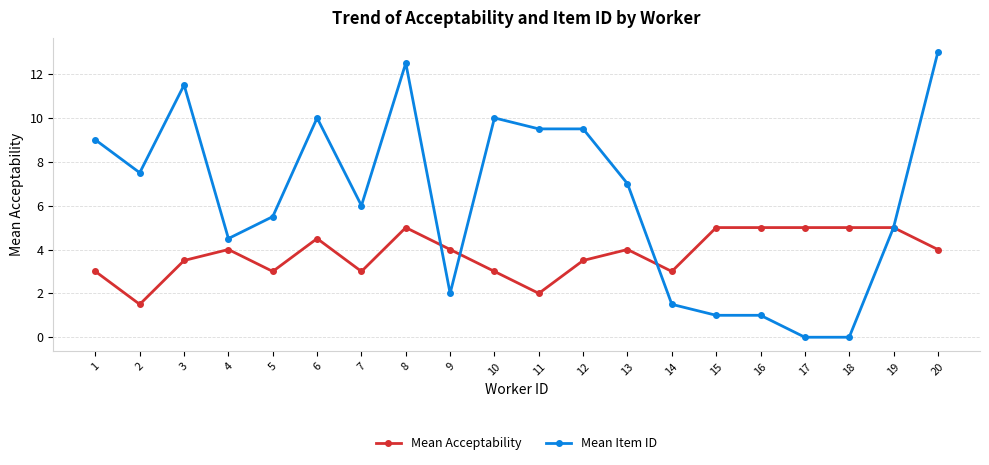

Which category has the lowest value in the Mean Acceptability series?

2